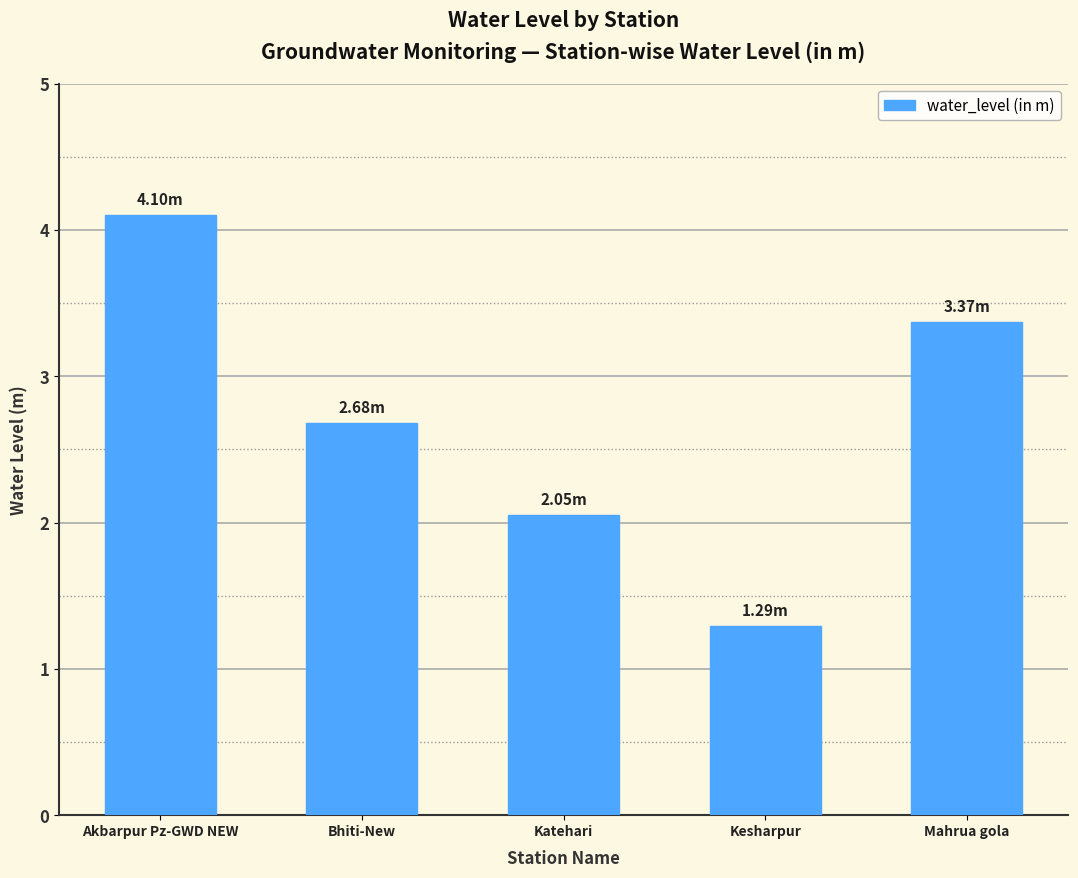

What is the label of the 1st bar from the right?

Mahrua gola